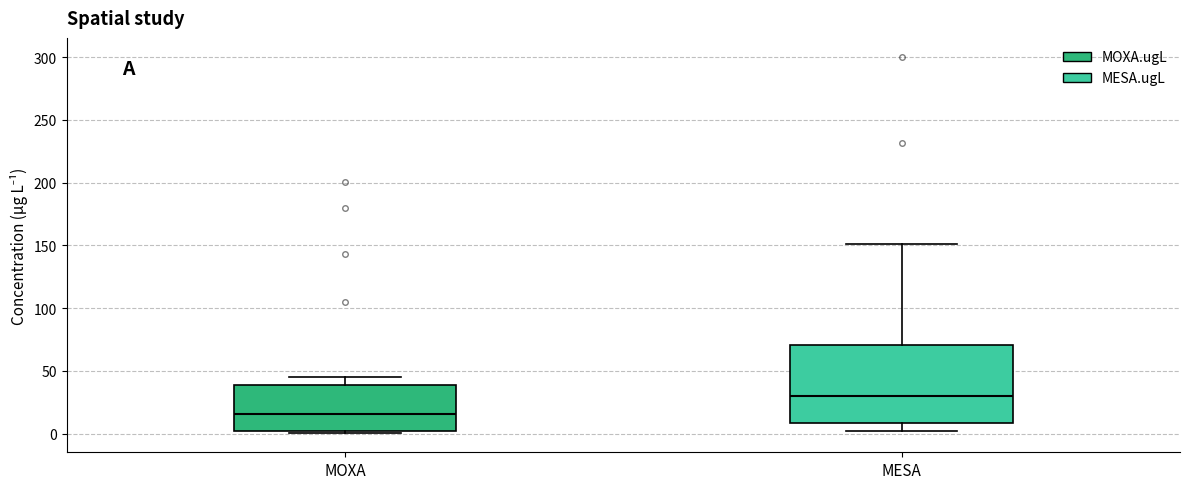

Reading left to right, transcribe this box plot: for each box, give where its median line is, the range the box spans, and where its two whiskers end, as read against the y-axis. The values are not printed on the chart, so give them approximately, as read against the axis.

MOXA: median 15, box 0 to 40, whiskers 0 (just below the box's lower edge) to 45
MESA: median 30, box 10 to 70, whiskers 0 to 150